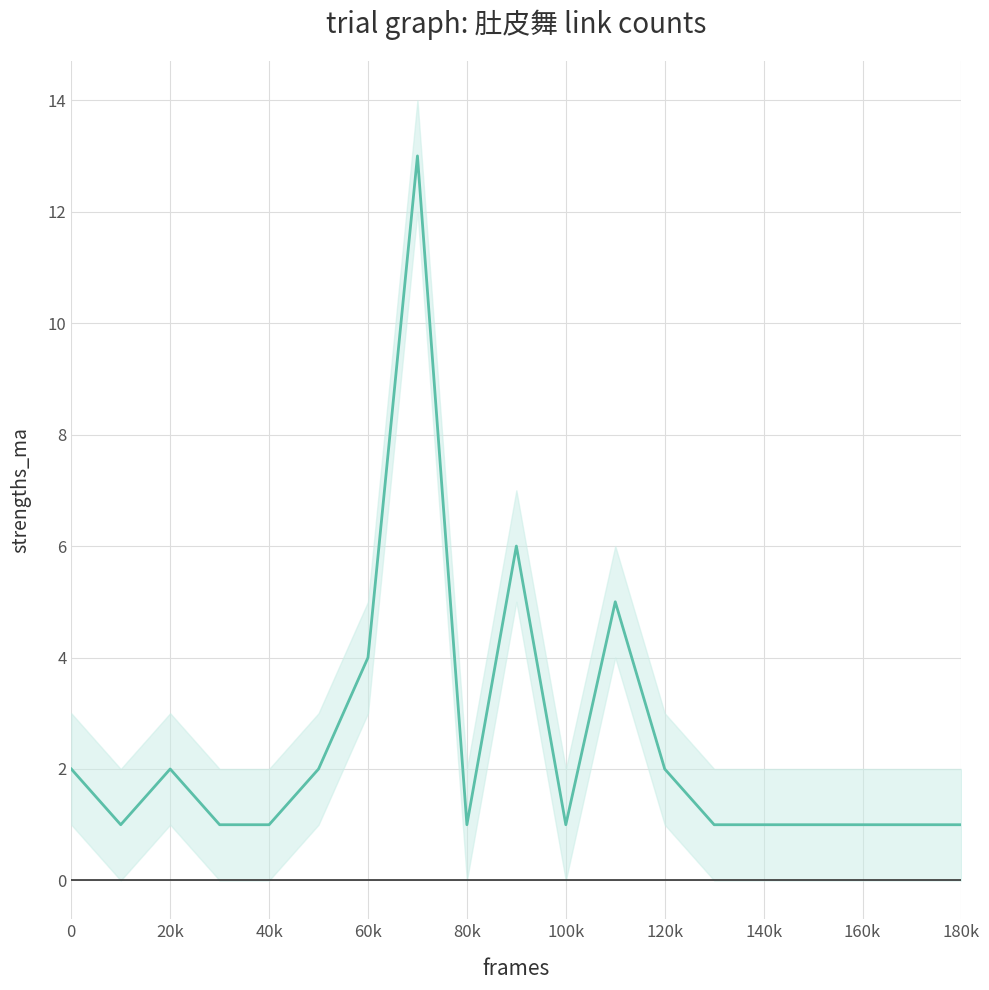

What is the smallest value displayed?

1